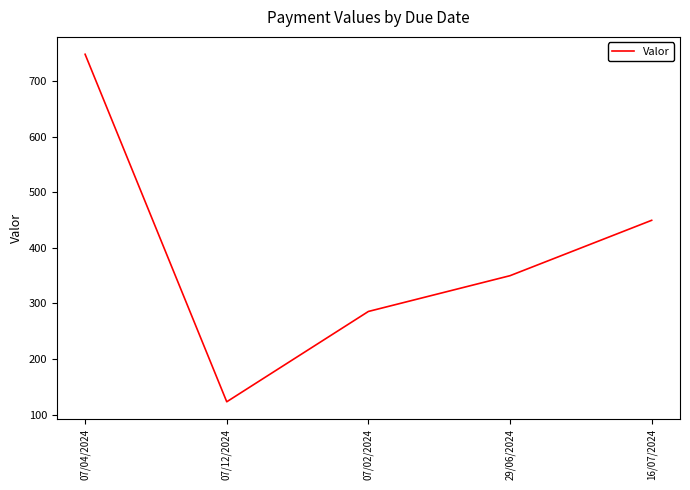

What position from the left is 16/07/2024?

5